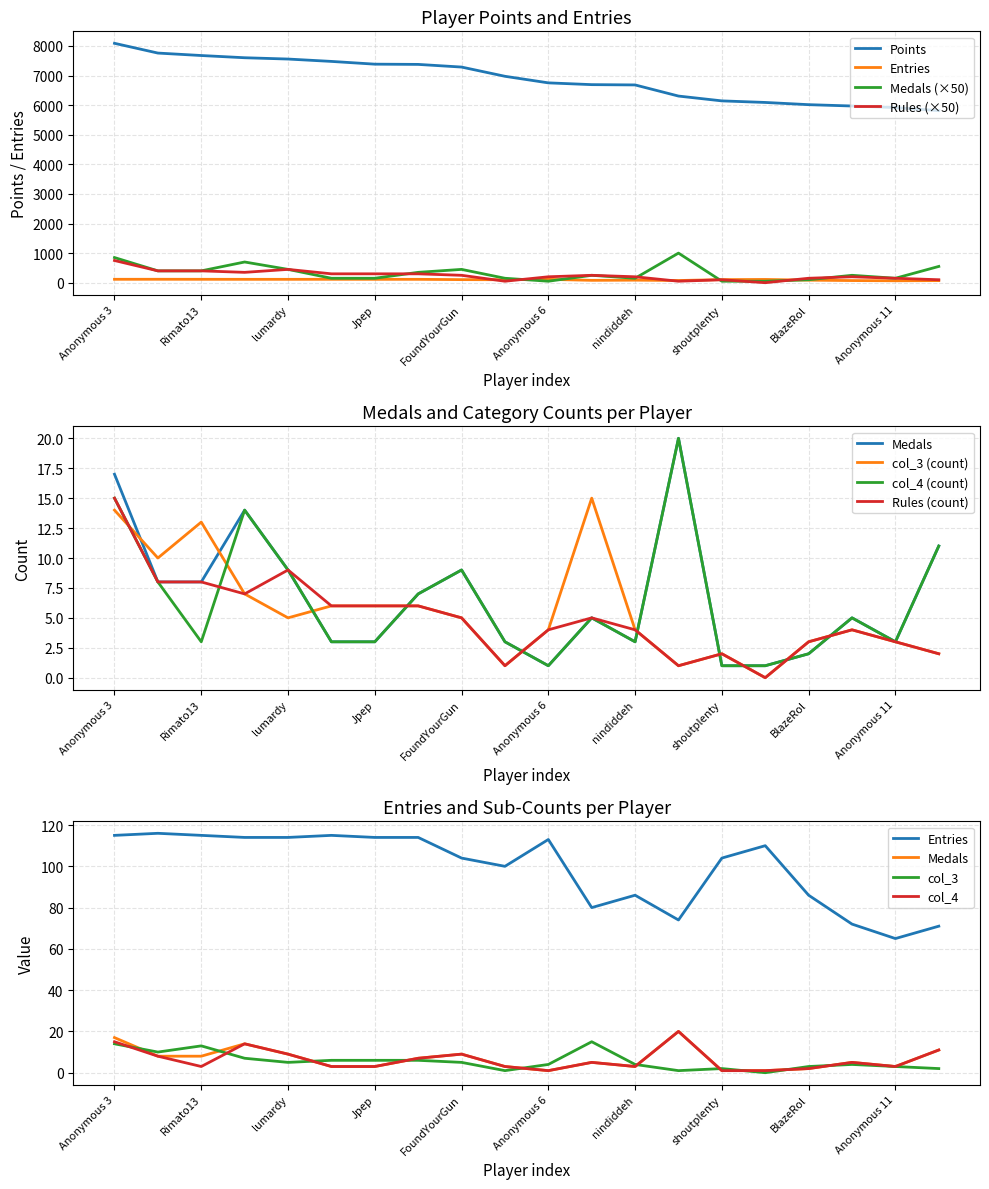

What position from the right is Anonymous 3?

20